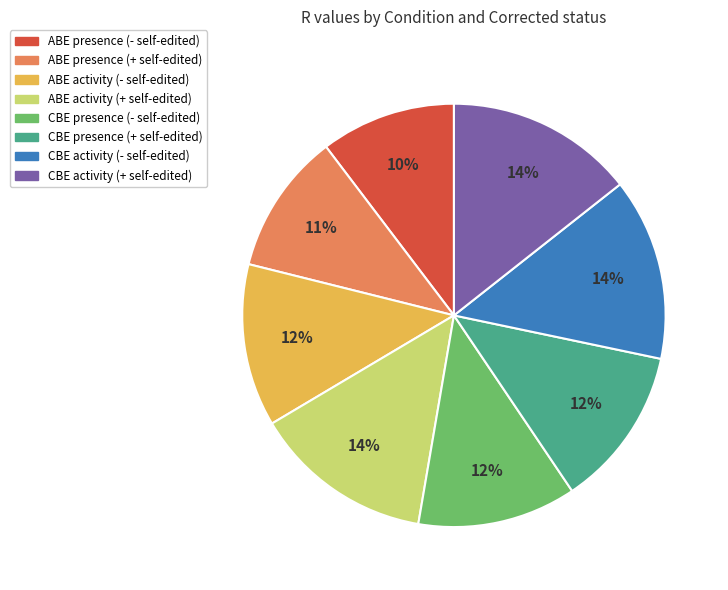

Is the sum of ABE activity (+ self-edited) and ABE activity (- self-edited) greater than half?

No